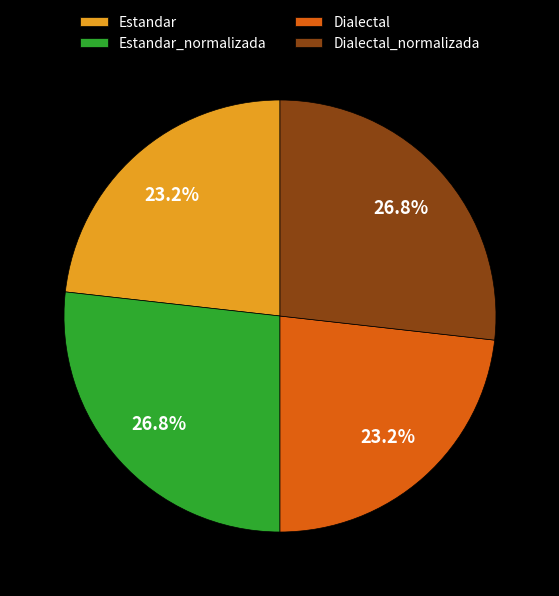

True or false: Estandar accounts for 12% of the total.

False